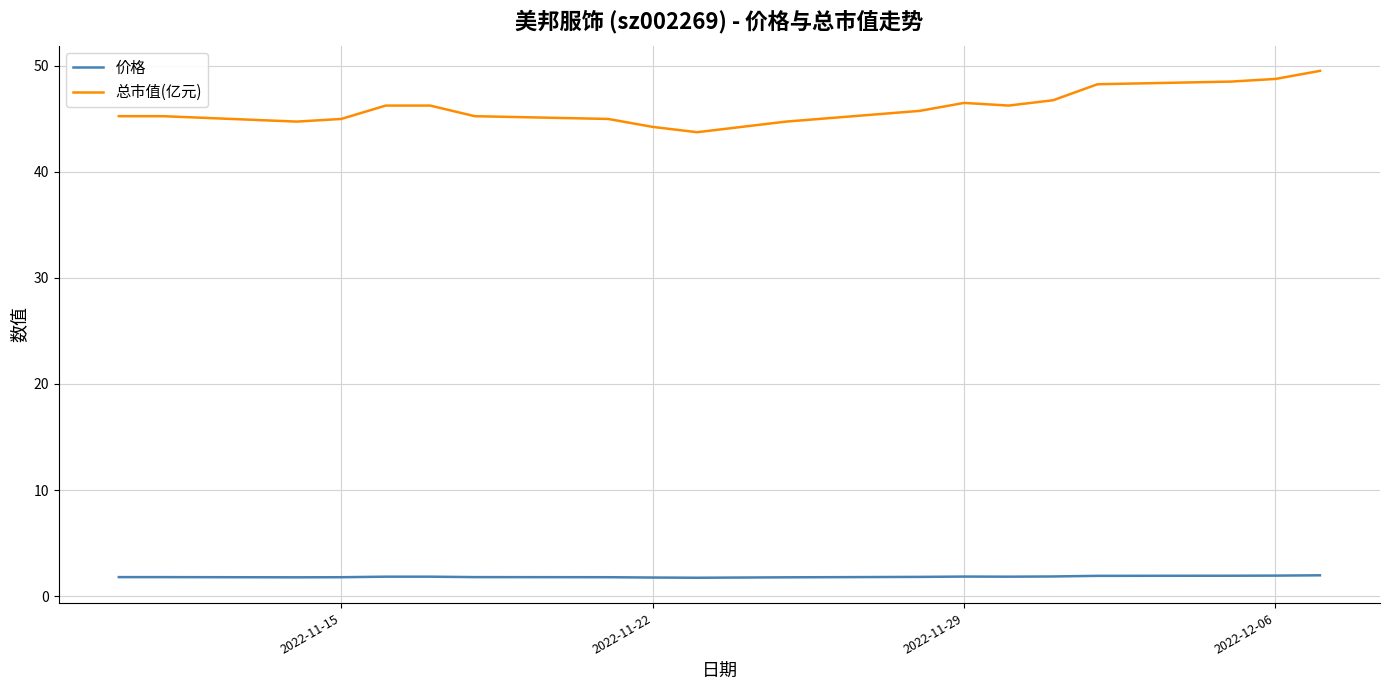

Which series has the largest total across all categories?

总市值(亿元)